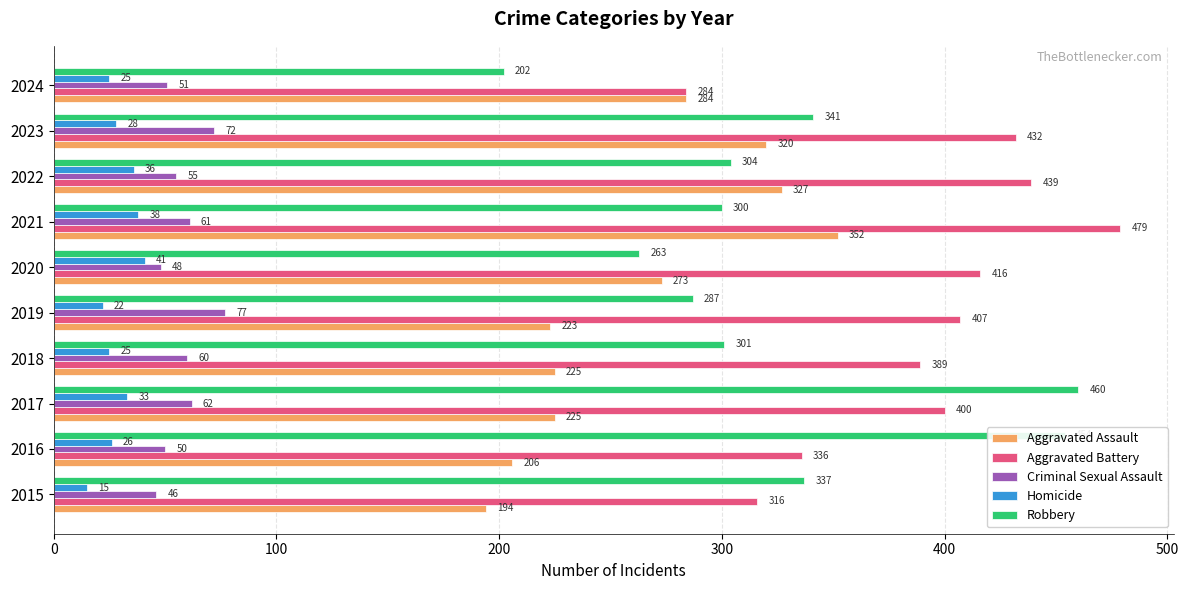

Between 2015 and 2021, which series saw the biggest shift?

Aggravated Battery